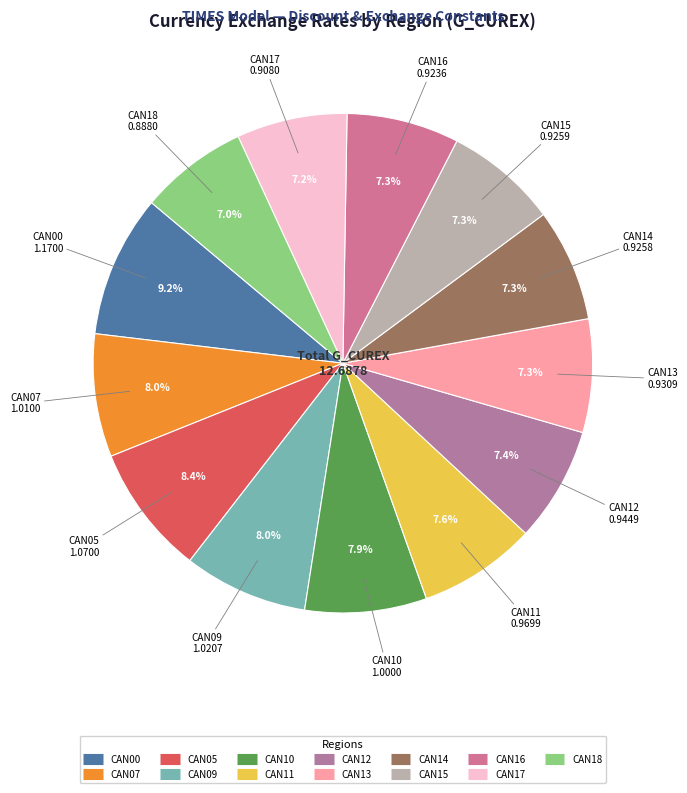

How much of the chart is everything except CAN05?

91.6%